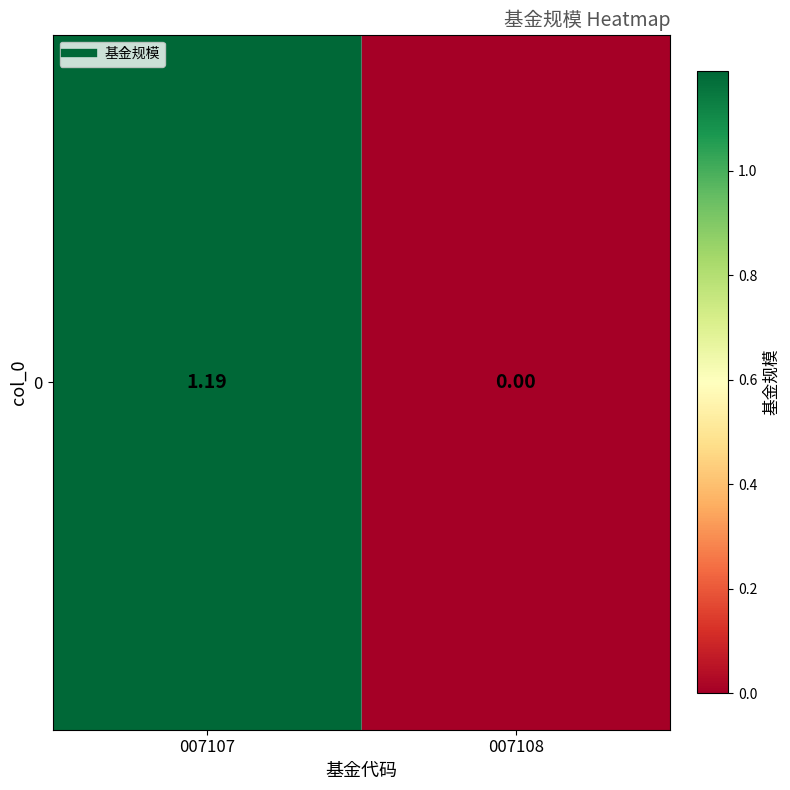

How many categories are shown in the chart?

2